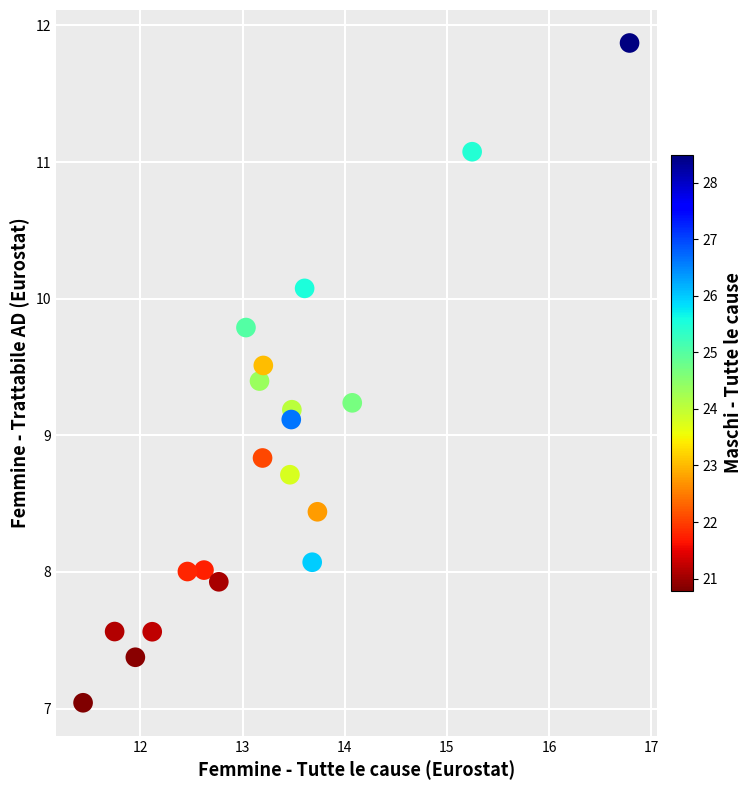

What is the range of X values (max minus min)?

5.3